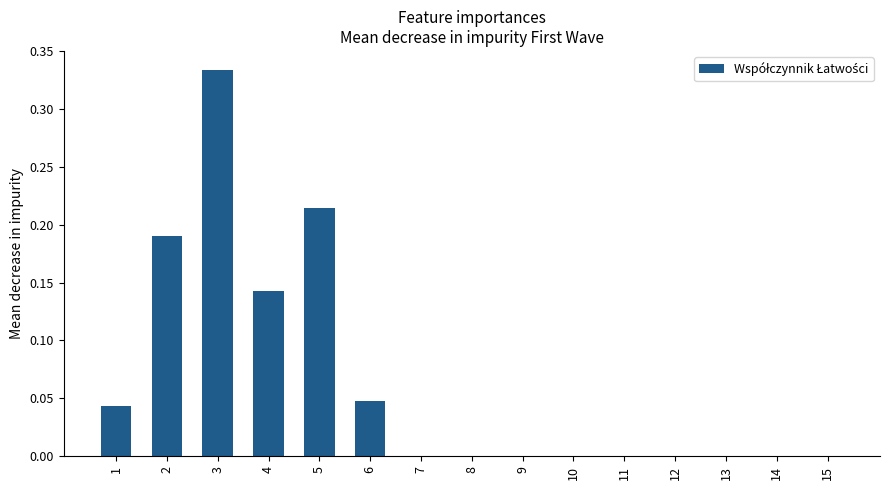

The value at 12 is 0.2. True or false?

False